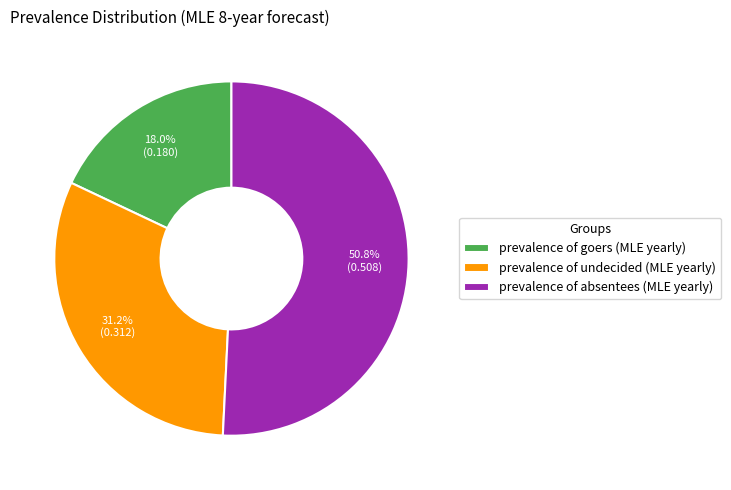

Do prevalence of absentees (MLE yearly) and prevalence of undecided (MLE yearly) together represent more than half of the pie?

Yes